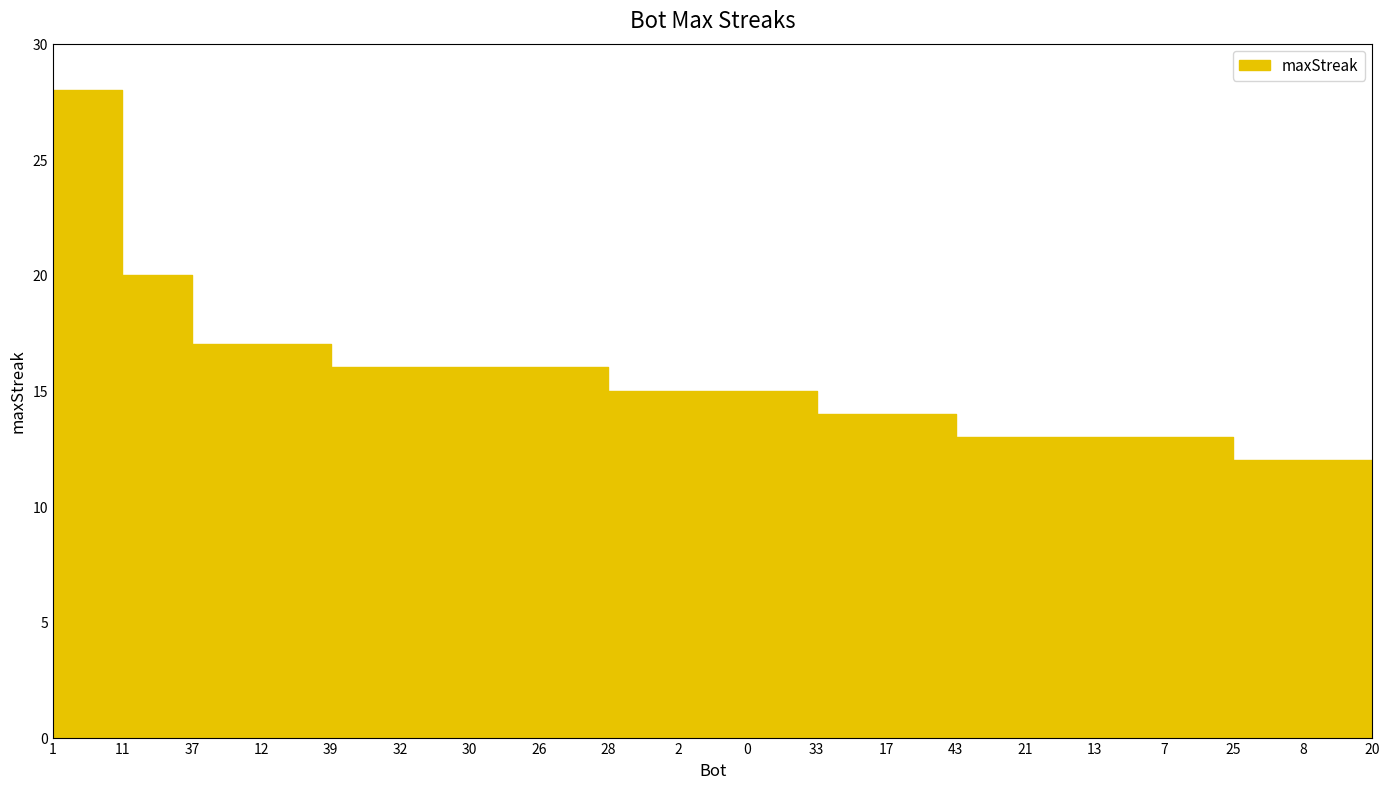

How many data points are less than 15?

9